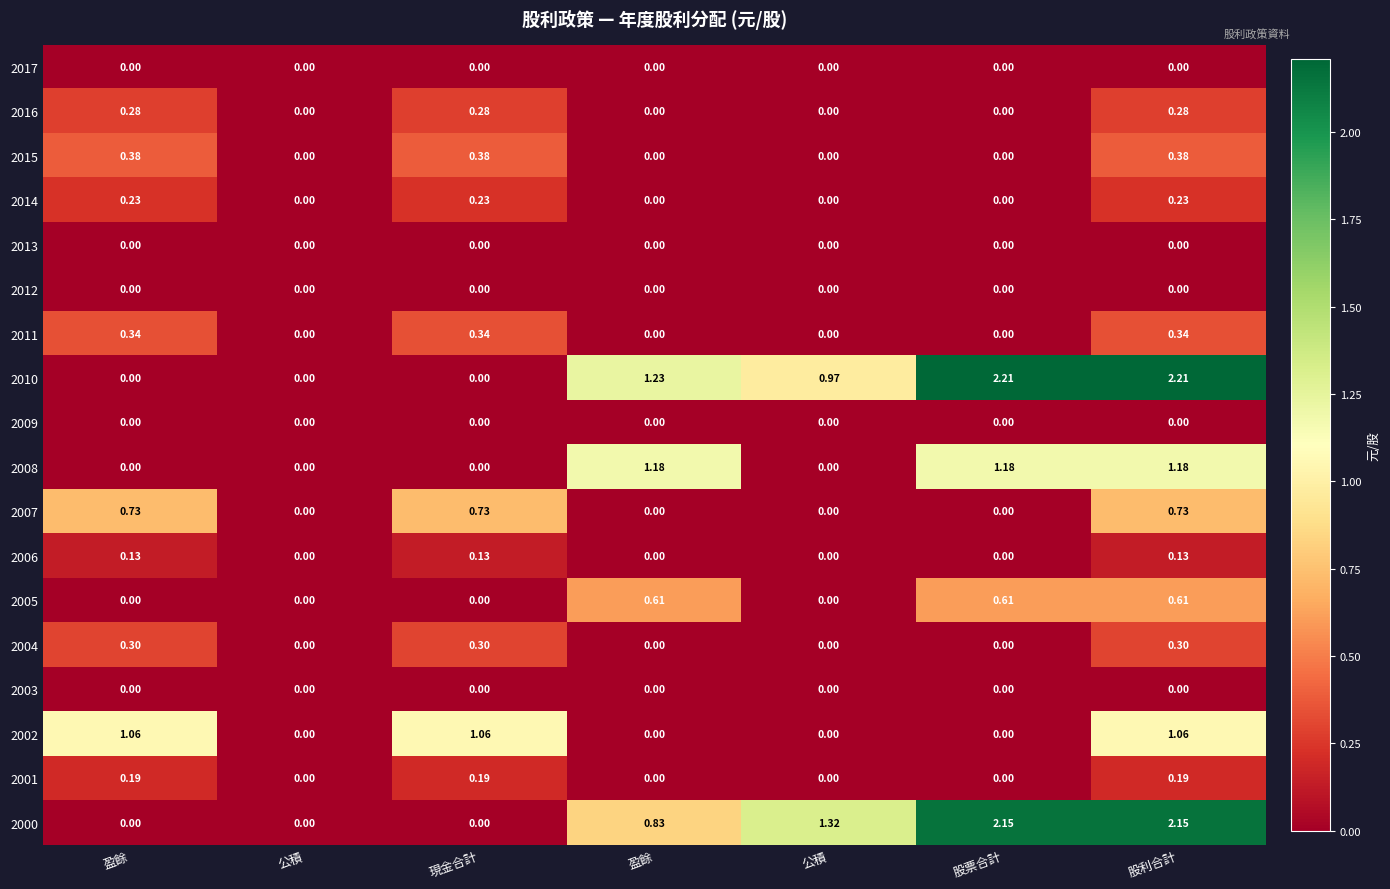

How many values in 2000 are above zero?

4